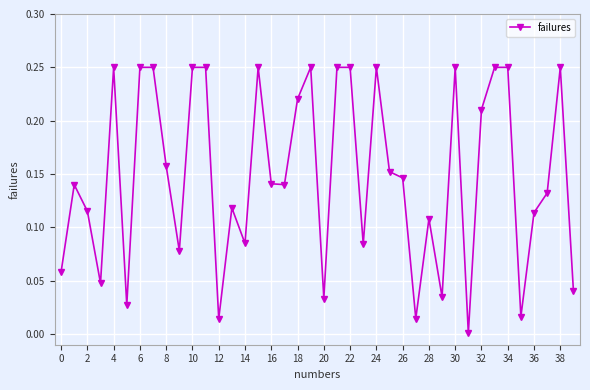

True or false: there are more than 1 points higher than both neighbors.

True